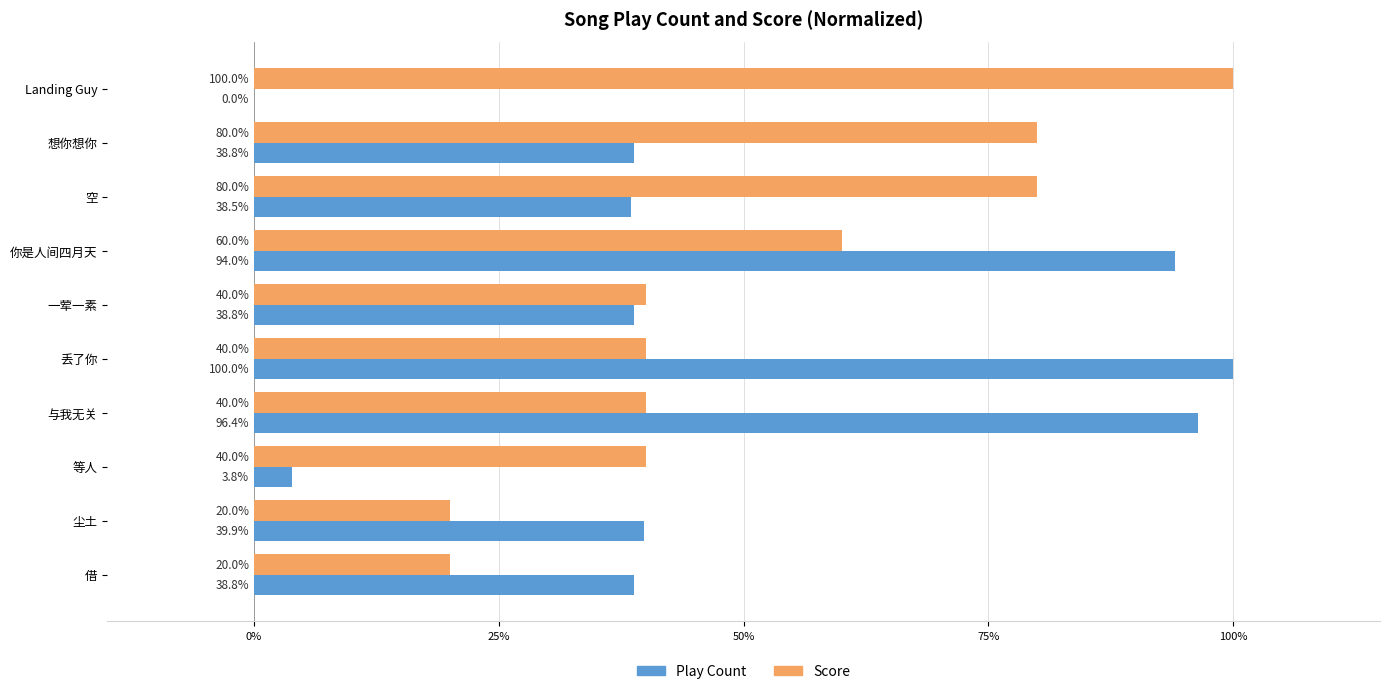

Which series changed the most between 与我无关 and 借?

Play Count